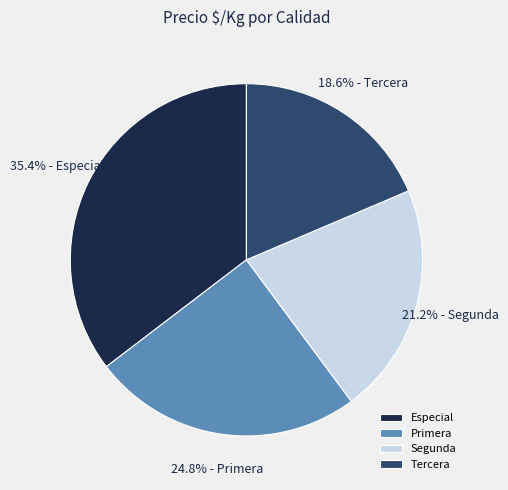

Combined, what portion of the pie is Tercera and Especial?

54.0%